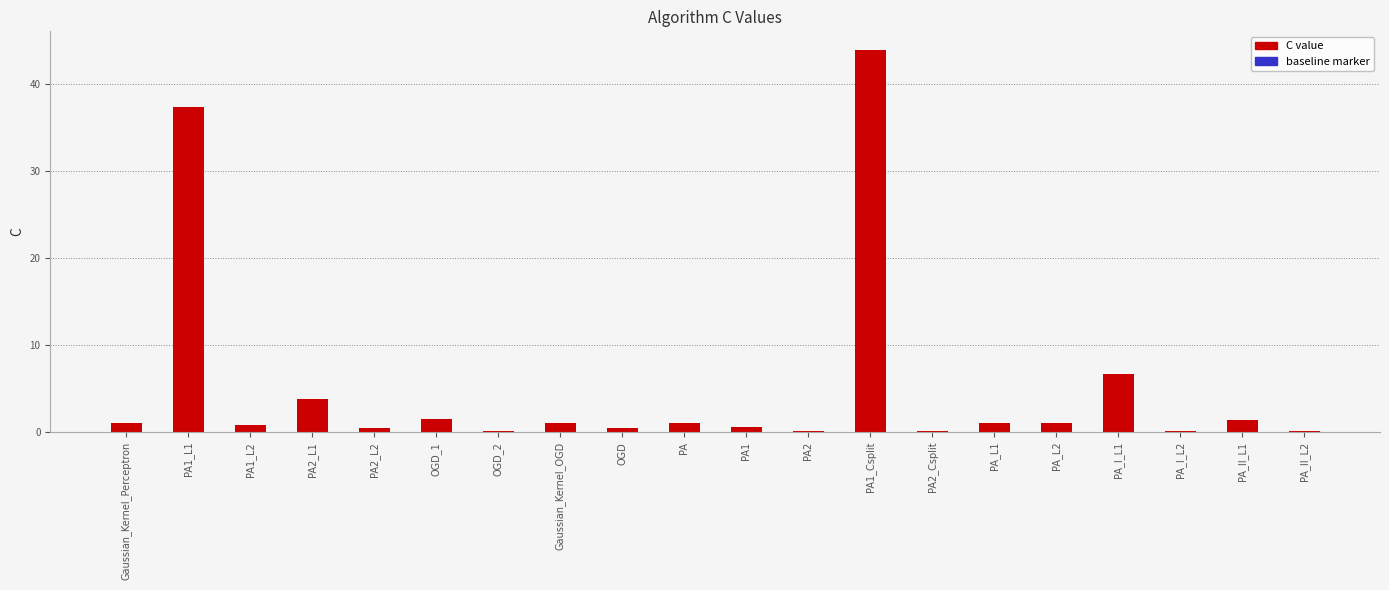

Are the bars horizontal?

No